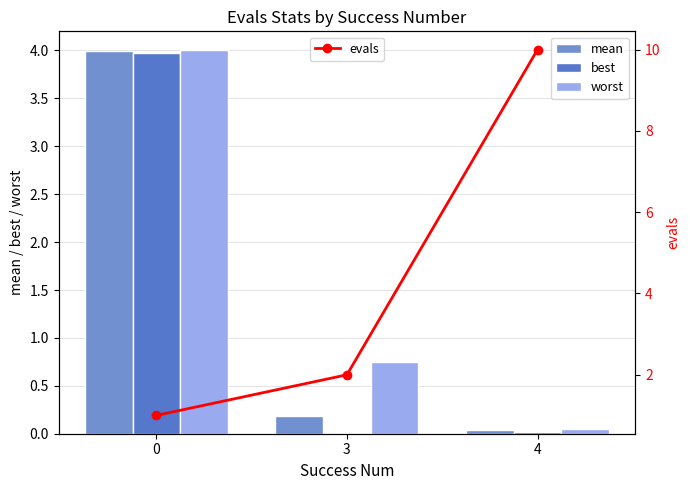

Reading right to left, transcribe all the data shown in this chart.

mean: 4=0.0	3=0.2	0=4.0
best: 4=0.0	3=0.0	0=4.0
worst: 4=0.0	3=0.7	0=4.0
evals: 4=10.0	3=2.0	0=1.0